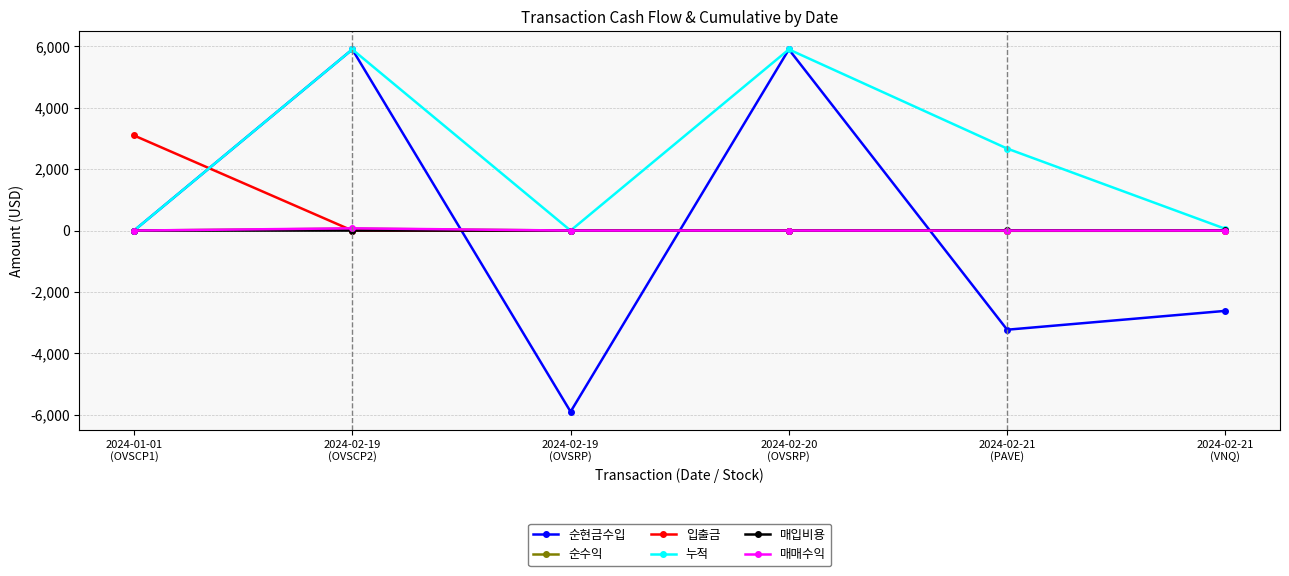

In 누적, how many points are lower than both neighbors (excluding endpoints)?

1